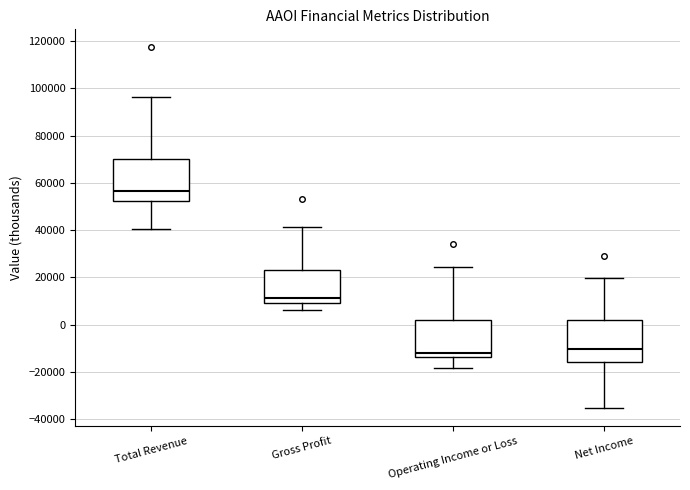

Reading left to right, transcribe this box plot: for each box, give where its median line is, the range the box spans, and where its two whiskers end, as read against the y-axis. The values are not printed on the chart, so give them approximately, as read against the axis.

Total Revenue: median 56000, box 52000 to 70000, whiskers 40000 to 96000
Gross Profit: median 12000, box 10000 to 24000, whiskers 6000 to 42000
Operating Income or Loss: median -12000, box -14000 to 2000, whiskers -18000 to 24000
Net Income: median -10000, box -16000 to 2000, whiskers -36000 to 20000